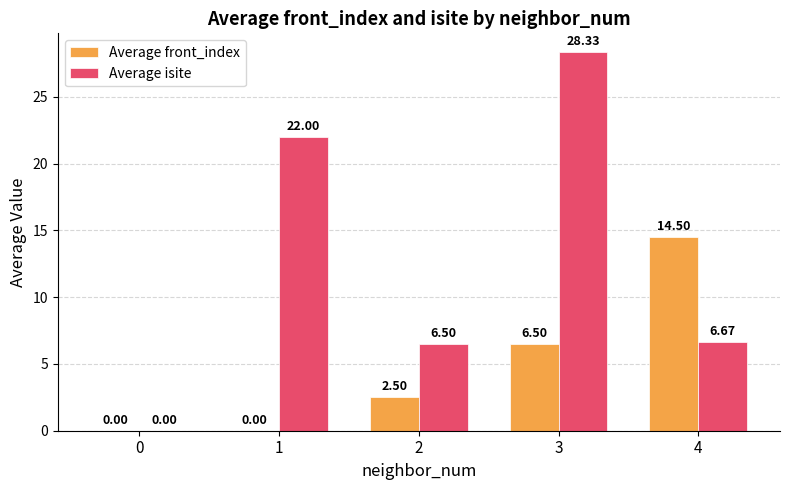

Which series has the widest spread of values?

Average isite